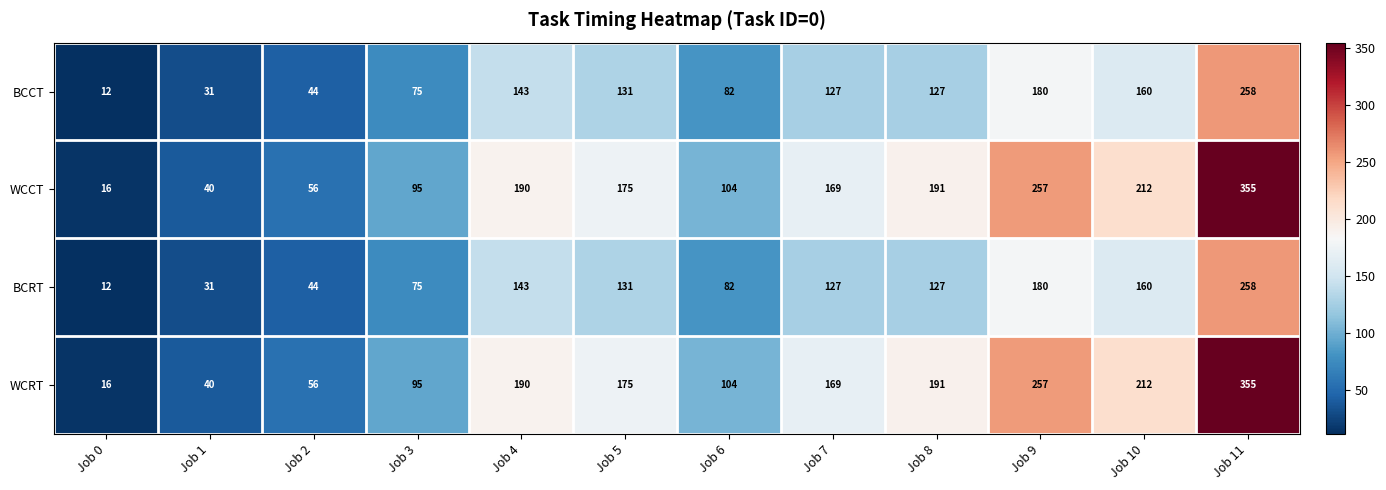

What value does the BCRT series have at Job 8, to the nearest 10?

130